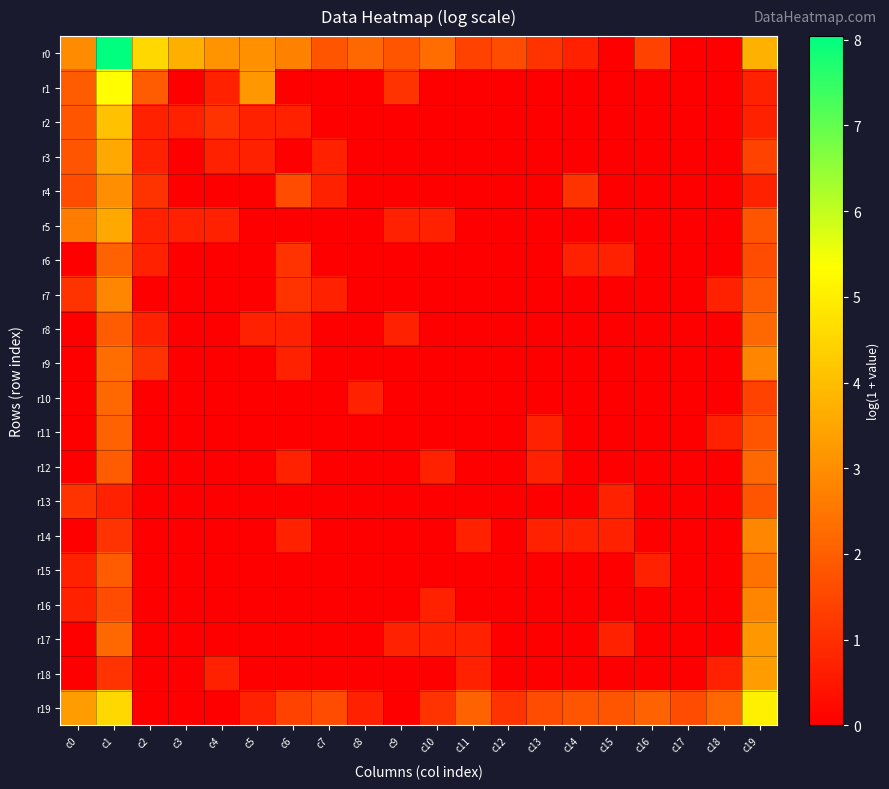

Reading left to right, transcribe all the data shown in this chart.

r0: c0=2.9	c1=8.0	c2=4.5	c3=3.7	c4=3.1	c5=3.0	c6=2.7	c7=1.8	c8=2.2	c9=1.8	c10=2.3	c11=1.4	c12=1.6	c13=1.1	c14=0.7	c15=0.0	c16=1.4	c17=0.0	c18=0.0	c19=3.7
r1: c0=1.9	c1=5.3	c2=1.9	c3=0.0	c4=0.7	c5=3.2	c6=0.0	c7=0.0	c8=0.0	c9=1.1	c10=0.0	c11=0.0	c12=0.0	c13=0.0	c14=0.0	c15=0.0	c16=0.0	c17=0.0	c18=0.0	c19=0.7
r2: c0=1.8	c1=4.1	c2=0.7	c3=0.7	c4=1.1	c5=0.7	c6=0.7	c7=0.0	c8=0.0	c9=0.0	c10=0.0	c11=0.0	c12=0.0	c13=0.0	c14=0.0	c15=0.0	c16=0.0	c17=0.0	c18=0.0	c19=0.7
r3: c0=1.8	c1=3.5	c2=0.7	c3=0.0	c4=0.7	c5=0.7	c6=0.0	c7=0.7	c8=0.0	c9=0.0	c10=0.0	c11=0.0	c12=0.0	c13=0.0	c14=0.0	c15=0.0	c16=0.0	c17=0.0	c18=0.0	c19=1.4
r4: c0=1.6	c1=3.0	c2=1.1	c3=0.0	c4=0.0	c5=0.0	c6=1.6	c7=0.7	c8=0.0	c9=0.0	c10=0.0	c11=0.0	c12=0.0	c13=0.0	c14=1.1	c15=0.0	c16=0.0	c17=0.0	c18=0.0	c19=0.7
r5: c0=2.6	c1=3.6	c2=0.7	c3=0.7	c4=0.7	c5=0.0	c6=0.0	c7=0.0	c8=0.0	c9=0.7	c10=0.7	c11=0.0	c12=0.0	c13=0.0	c14=0.0	c15=0.0	c16=0.0	c17=0.0	c18=0.0	c19=1.8
r6: c0=0.0	c1=2.1	c2=0.7	c3=0.0	c4=0.0	c5=0.0	c6=1.1	c7=0.0	c8=0.0	c9=0.0	c10=0.0	c11=0.0	c12=0.0	c13=0.0	c14=0.7	c15=0.7	c16=0.0	c17=0.0	c18=0.0	c19=1.6
r7: c0=1.1	c1=2.8	c2=0.0	c3=0.0	c4=0.0	c5=0.0	c6=1.1	c7=0.7	c8=0.0	c9=0.0	c10=0.0	c11=0.0	c12=0.0	c13=0.0	c14=0.0	c15=0.0	c16=0.0	c17=0.0	c18=0.7	c19=1.9
r8: c0=0.0	c1=1.9	c2=0.7	c3=0.0	c4=0.0	c5=0.7	c6=0.7	c7=0.0	c8=0.0	c9=0.7	c10=0.0	c11=0.0	c12=0.0	c13=0.0	c14=0.0	c15=0.0	c16=0.0	c17=0.0	c18=0.0	c19=2.2
r9: c0=0.0	c1=2.3	c2=1.1	c3=0.0	c4=0.0	c5=0.0	c6=0.7	c7=0.0	c8=0.0	c9=0.0	c10=0.0	c11=0.0	c12=0.0	c13=0.0	c14=0.0	c15=0.0	c16=0.0	c17=0.0	c18=0.0	c19=2.8
r10: c0=0.0	c1=2.2	c2=0.0	c3=0.0	c4=0.0	c5=0.0	c6=0.0	c7=0.0	c8=0.7	c9=0.0	c10=0.0	c11=0.0	c12=0.0	c13=0.0	c14=0.0	c15=0.0	c16=0.0	c17=0.0	c18=0.0	c19=1.4
r11: c0=0.0	c1=2.1	c2=0.0	c3=0.0	c4=0.0	c5=0.0	c6=0.0	c7=0.0	c8=0.0	c9=0.0	c10=0.0	c11=0.0	c12=0.0	c13=0.7	c14=0.0	c15=0.0	c16=0.0	c17=0.0	c18=0.7	c19=1.8
r12: c0=0.0	c1=1.9	c2=0.0	c3=0.0	c4=0.0	c5=0.0	c6=0.7	c7=0.0	c8=0.0	c9=0.0	c10=0.7	c11=0.0	c12=0.0	c13=0.7	c14=0.0	c15=0.0	c16=0.0	c17=0.0	c18=0.0	c19=2.2
r13: c0=1.1	c1=0.7	c2=0.0	c3=0.0	c4=0.0	c5=0.0	c6=0.0	c7=0.0	c8=0.0	c9=0.0	c10=0.0	c11=0.0	c12=0.0	c13=0.0	c14=0.0	c15=0.7	c16=0.0	c17=0.0	c18=0.0	c19=1.8
r14: c0=0.0	c1=1.1	c2=0.0	c3=0.0	c4=0.0	c5=0.0	c6=0.7	c7=0.0	c8=0.0	c9=0.0	c10=0.0	c11=0.7	c12=0.0	c13=0.7	c14=0.7	c15=0.7	c16=0.0	c17=0.0	c18=0.0	c19=2.8
r15: c0=0.7	c1=1.9	c2=0.0	c3=0.0	c4=0.0	c5=0.0	c6=0.0	c7=0.0	c8=0.0	c9=0.0	c10=0.0	c11=0.0	c12=0.0	c13=0.0	c14=0.0	c15=0.0	c16=0.7	c17=0.0	c18=0.0	c19=2.4
r16: c0=0.7	c1=1.6	c2=0.0	c3=0.0	c4=0.0	c5=0.0	c6=0.0	c7=0.0	c8=0.0	c9=0.0	c10=0.7	c11=0.0	c12=0.0	c13=0.0	c14=0.0	c15=0.0	c16=0.0	c17=0.0	c18=0.0	c19=2.8
r17: c0=0.0	c1=2.2	c2=0.0	c3=0.0	c4=0.0	c5=0.0	c6=0.0	c7=0.0	c8=0.0	c9=0.7	c10=0.7	c11=0.7	c12=0.0	c13=0.0	c14=0.0	c15=0.7	c16=0.0	c17=0.0	c18=0.0	c19=3.2
r18: c0=0.0	c1=1.1	c2=0.0	c3=0.0	c4=0.7	c5=0.0	c6=0.0	c7=0.0	c8=0.0	c9=0.0	c10=0.0	c11=0.7	c12=0.0	c13=0.0	c14=0.0	c15=0.0	c16=0.0	c17=0.0	c18=0.7	c19=3.3
r19: c0=3.3	c1=4.5	c2=0.0	c3=0.0	c4=0.0	c5=0.7	c6=1.4	c7=1.6	c8=0.7	c9=0.0	c10=1.1	c11=2.1	c12=1.1	c13=1.6	c14=1.8	c15=1.8	c16=2.1	c17=1.6	c18=2.2	c19=5.0